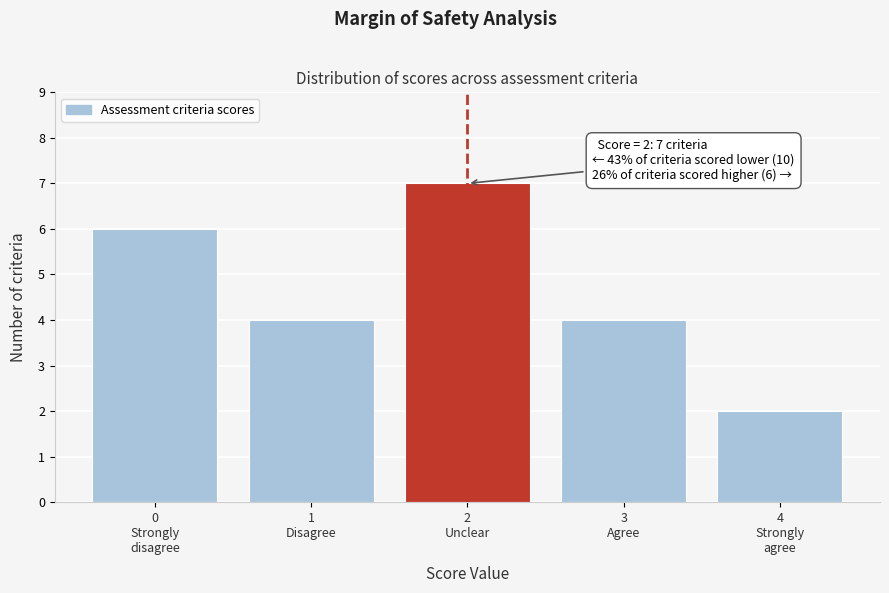

Reading left to right, list all the values displayed in this chart.

6	4	7	4	2